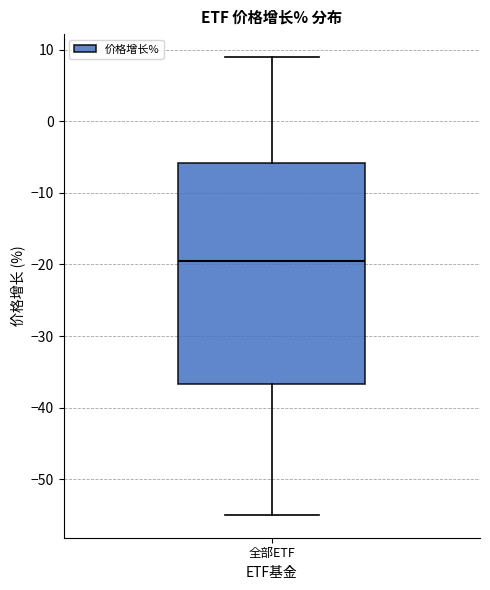

Transcribe this box plot: give where the median line is, the range the box spans, and where the two whiskers end, as read against the y-axis. The values are not printed on the chart, so give them approximately, as read against the axis.

median -19, box -37 to -6, whiskers -55 to 9